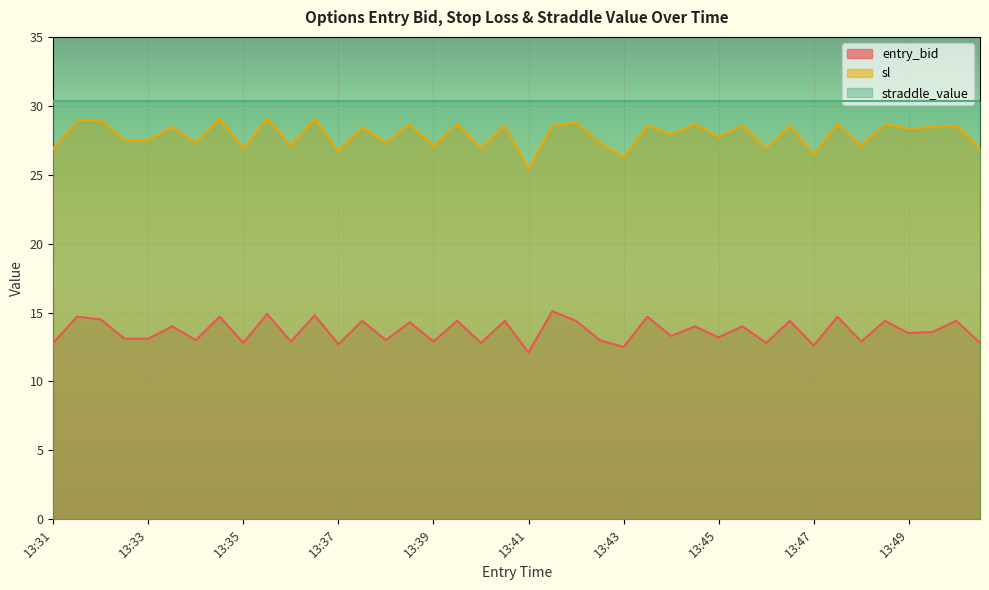

Is it true that sl equals 27.1 at 13:48?

True